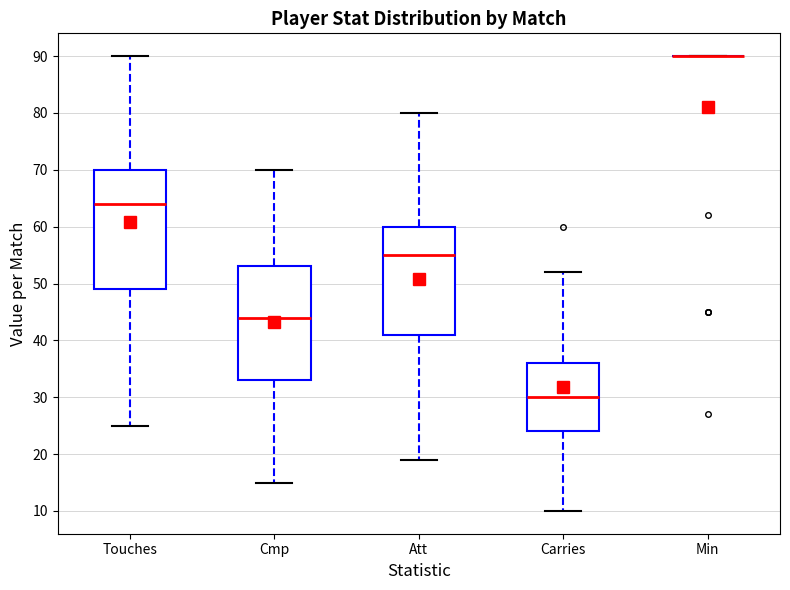

Where does the median line of the box for Carries sit on the y-axis? The values are not printed on the chart, so give them approximately, as read against the axis.

30